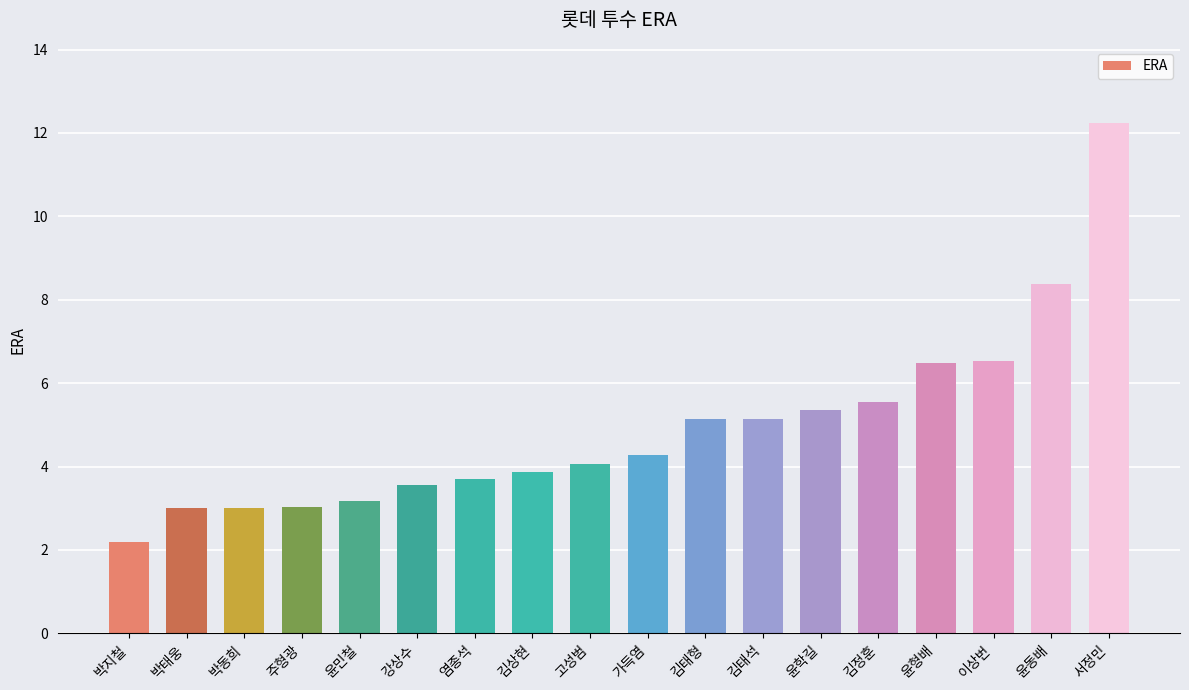

What is the greatest value displayed?

12.2